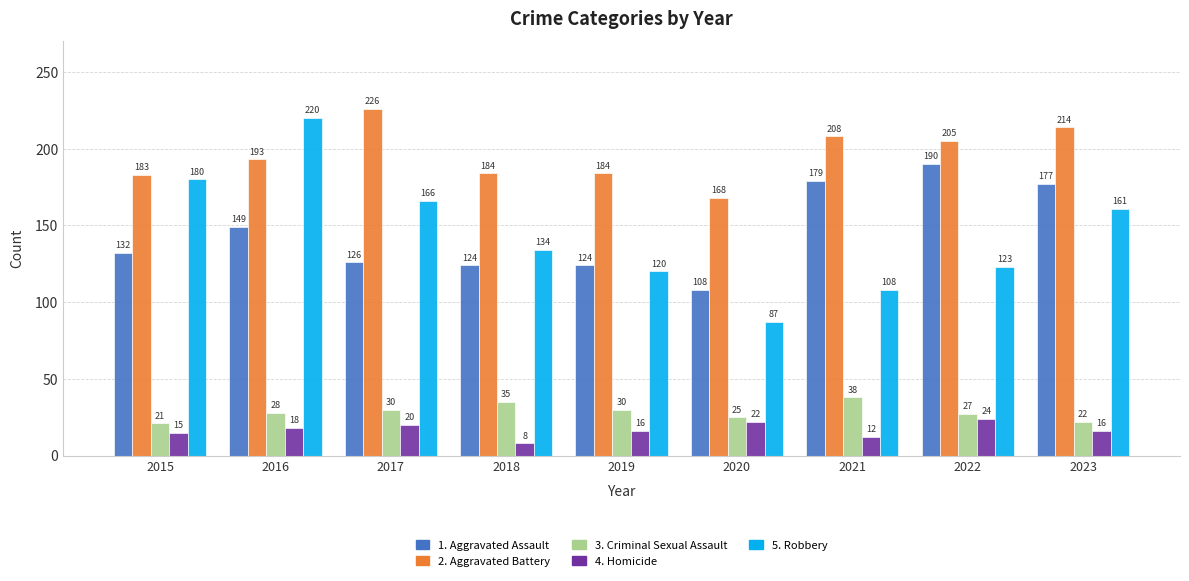

At which category does the chart reach its peak across all series?

2017